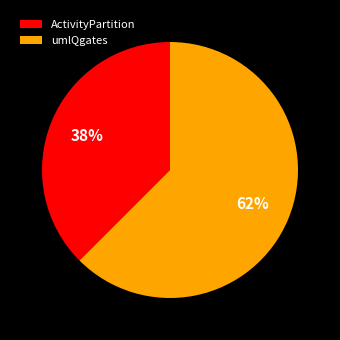

Does umlQgates account for over 50% of the chart?

Yes